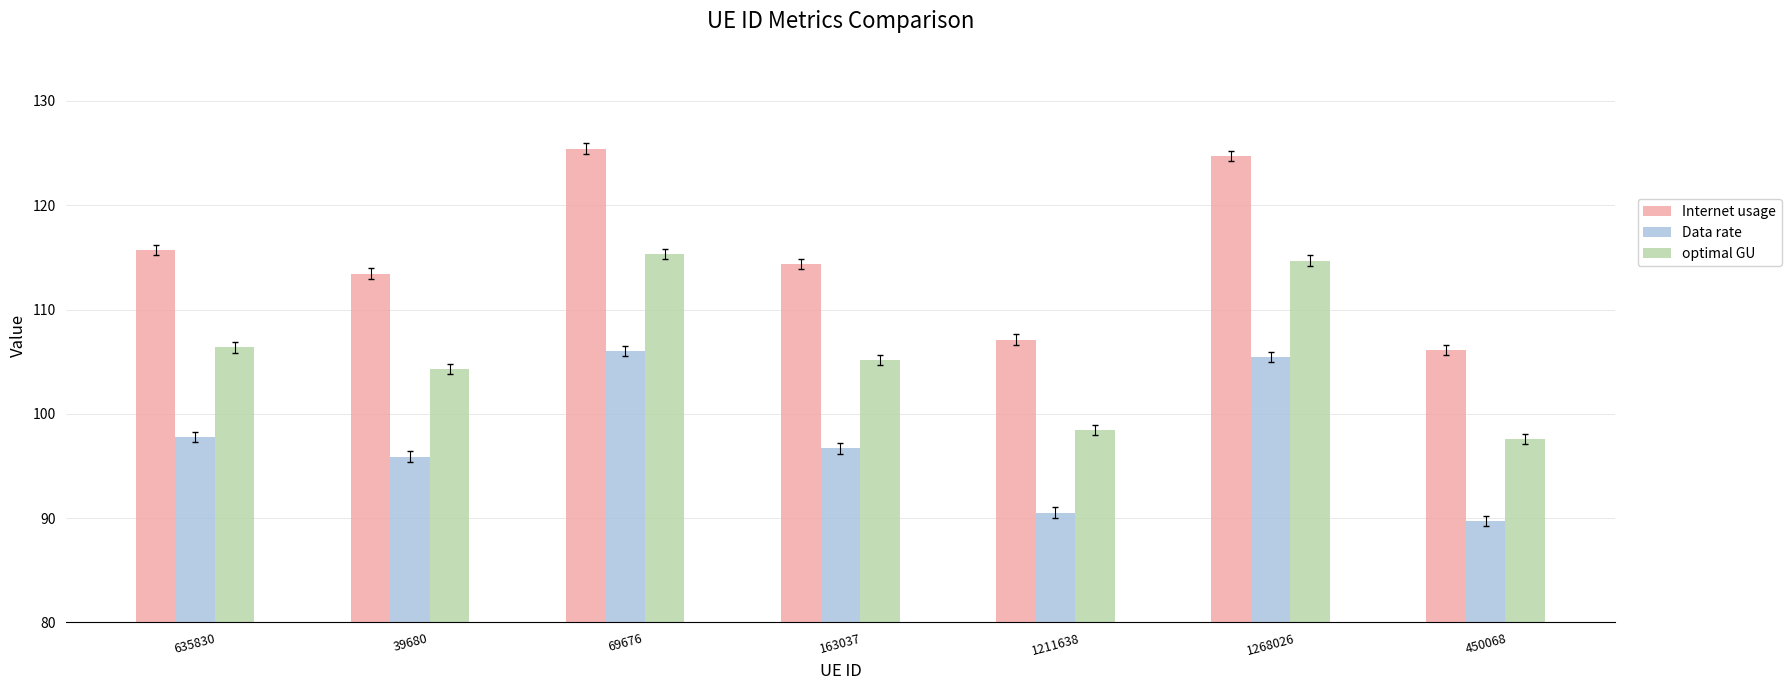

Reading left to right, list all the values displayed in this chart.

Internet usage: 115.7	113.5	125.4	114.4	107.1	124.7	106.1
Data rate: 97.8	95.9	106.0	96.7	90.5	105.4	89.7
optimal GU: 106.4	104.3	115.3	105.2	98.5	114.7	97.6